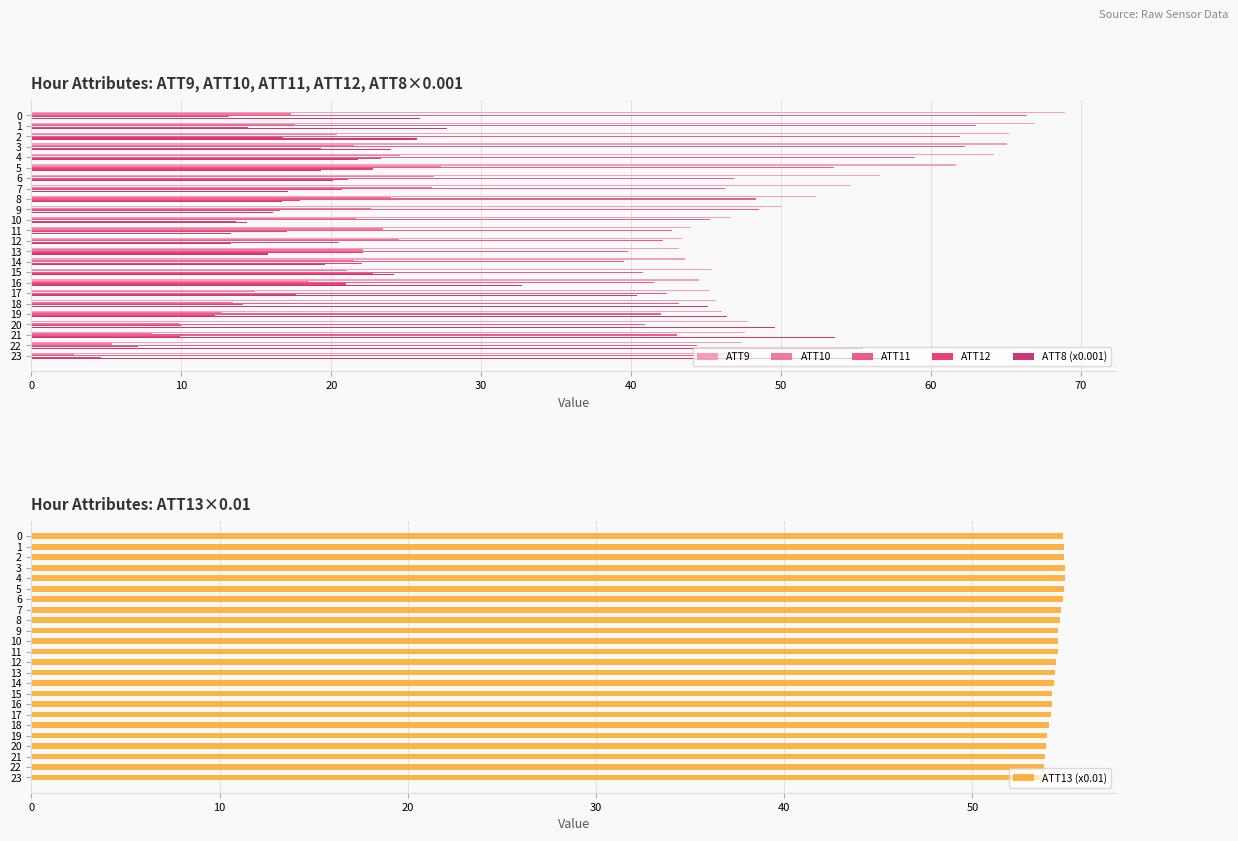

How many data points in ATT9 are above 47?

14